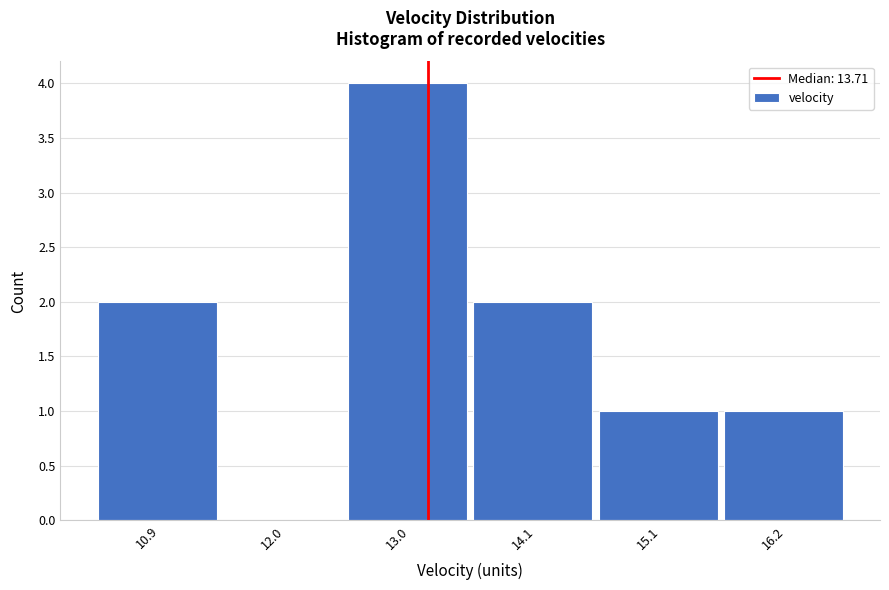

Reading left to right, transcribe all the data shown in this chart.

10.9=2	12.0=0	13.0=4	14.1=2	15.1=1	16.2=1